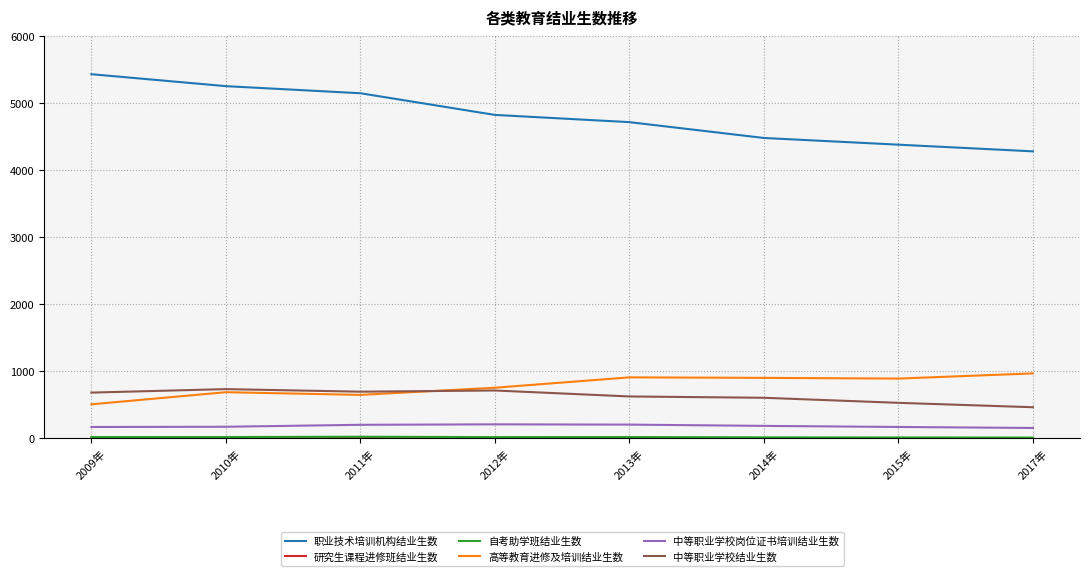

Which series changed the most between 2010年 and 2017年?

职业技术培训机构结业生数